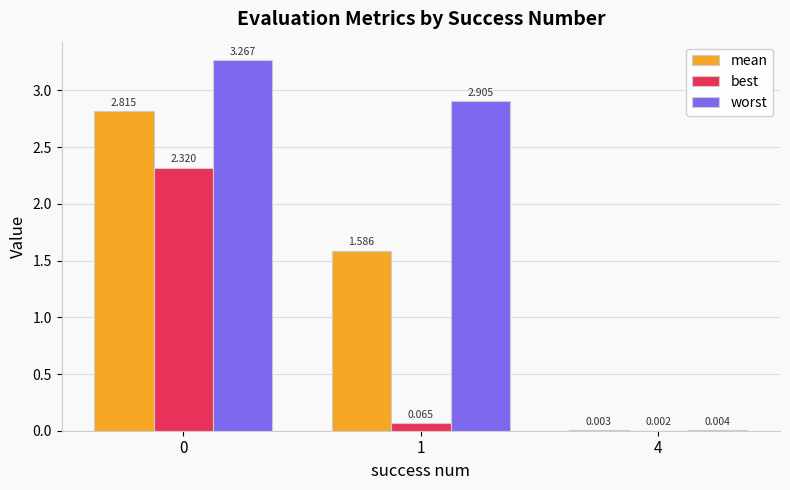

Between 1 and 4, which series saw the biggest shift?

worst